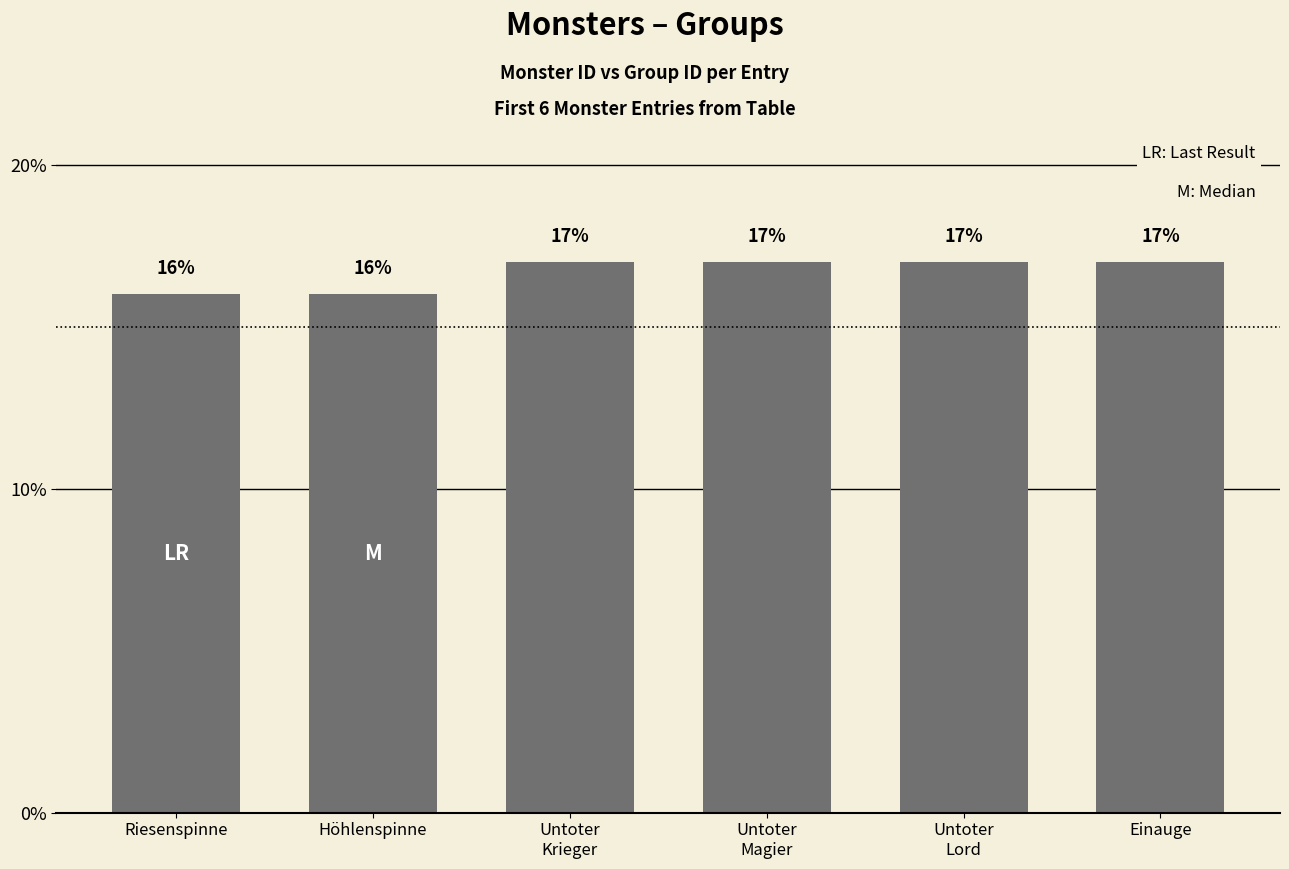

Reading left to right, extract all data points from this chart.

Riesenspinne=16	Höhlenspinne=16	Untoter
Krieger=17	Untoter
Magier=17	Untoter
Lord=17	Einauge=17